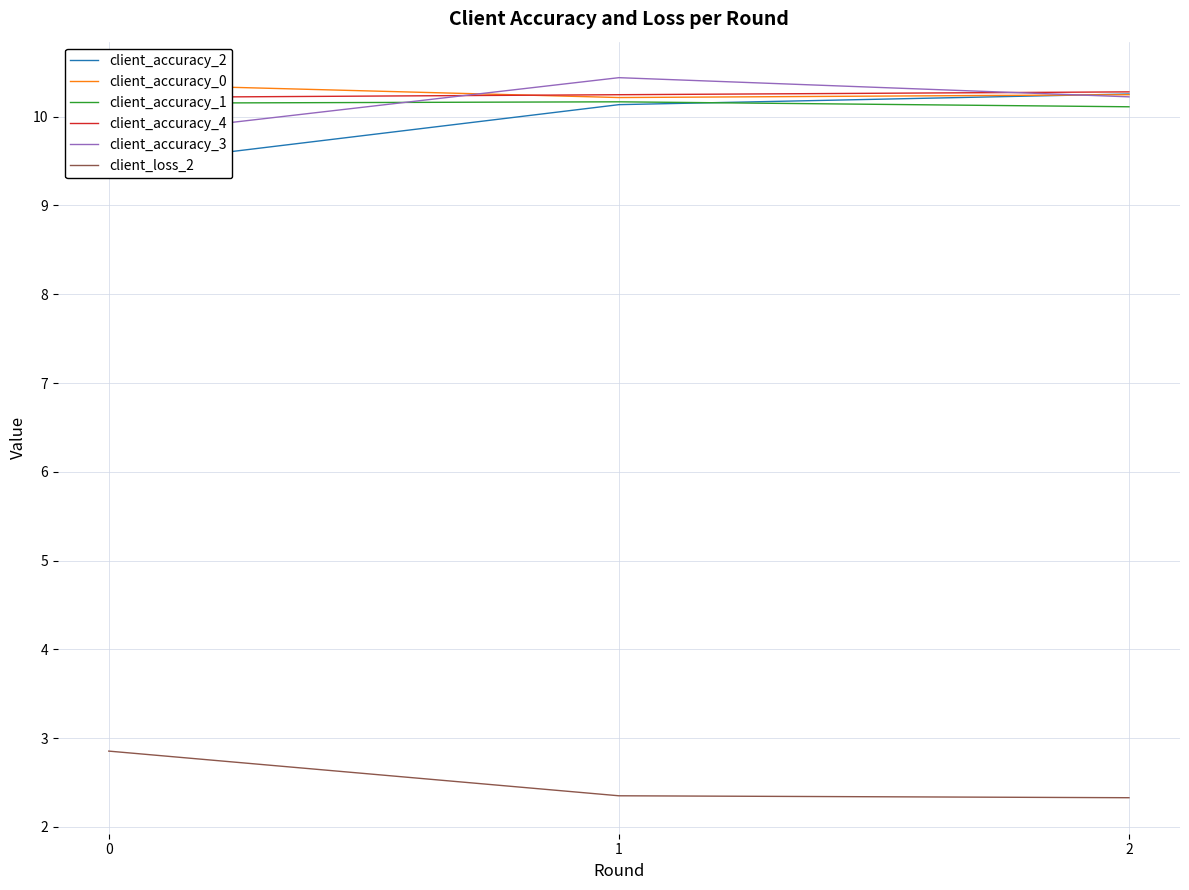

How many data points does each series have?

3